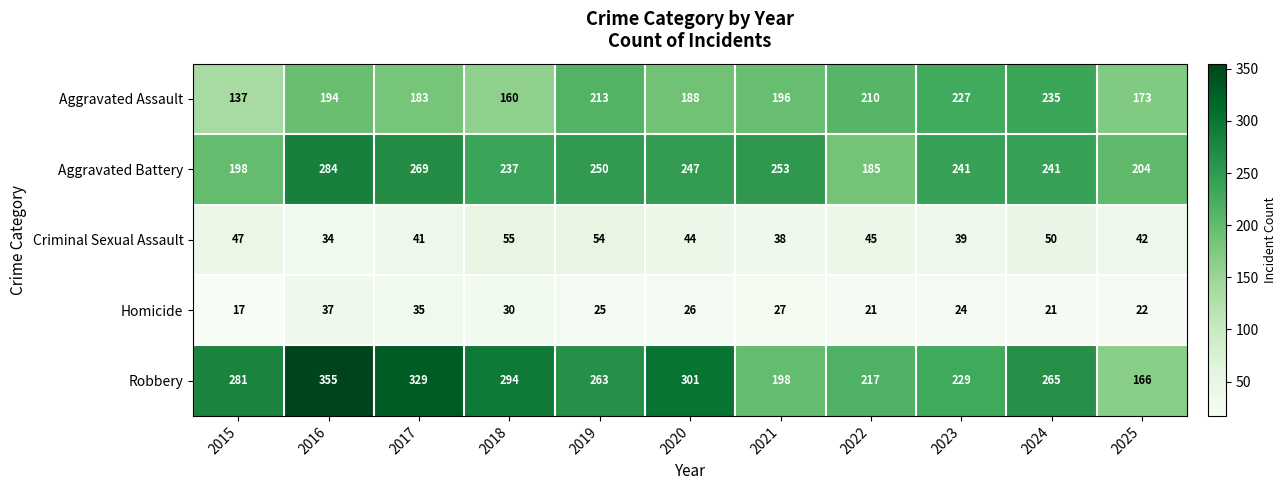

What is the sum of all Homicide values?

285